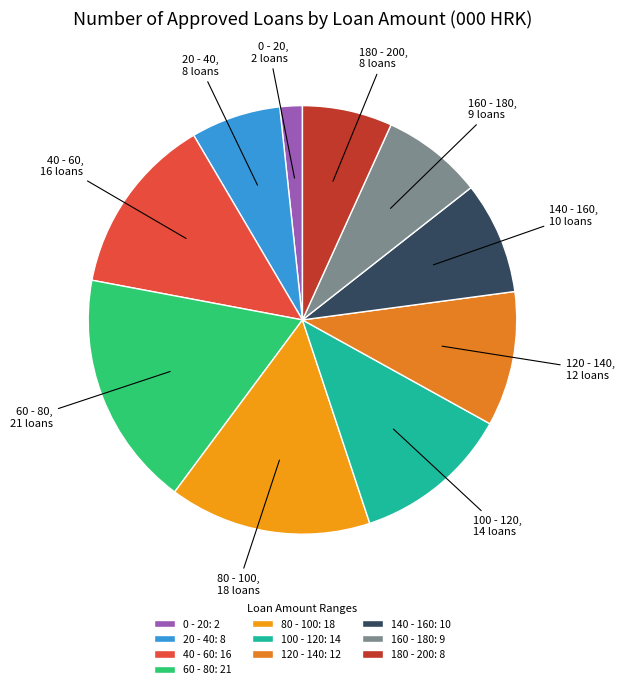

Count the number of slices in the pie.

10